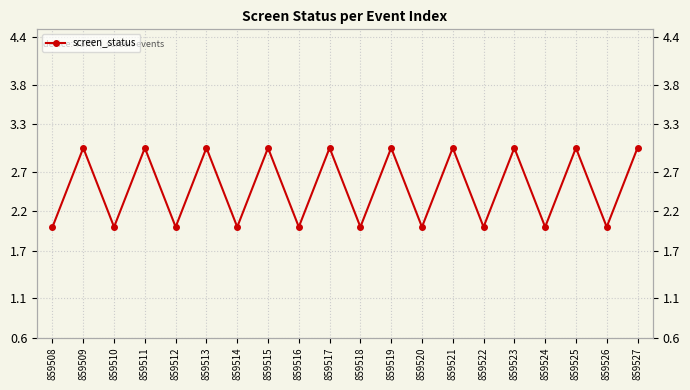

What is the maximum value shown in the chart?

3